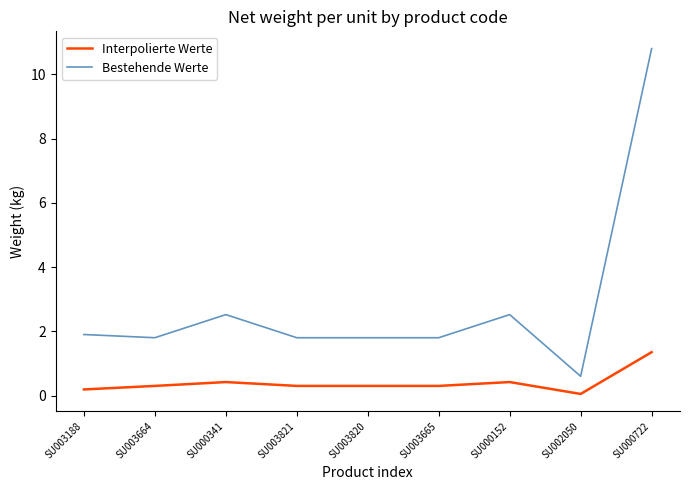

True or false: Interpolierte Werte and Bestehende Werte cross at least once.

False